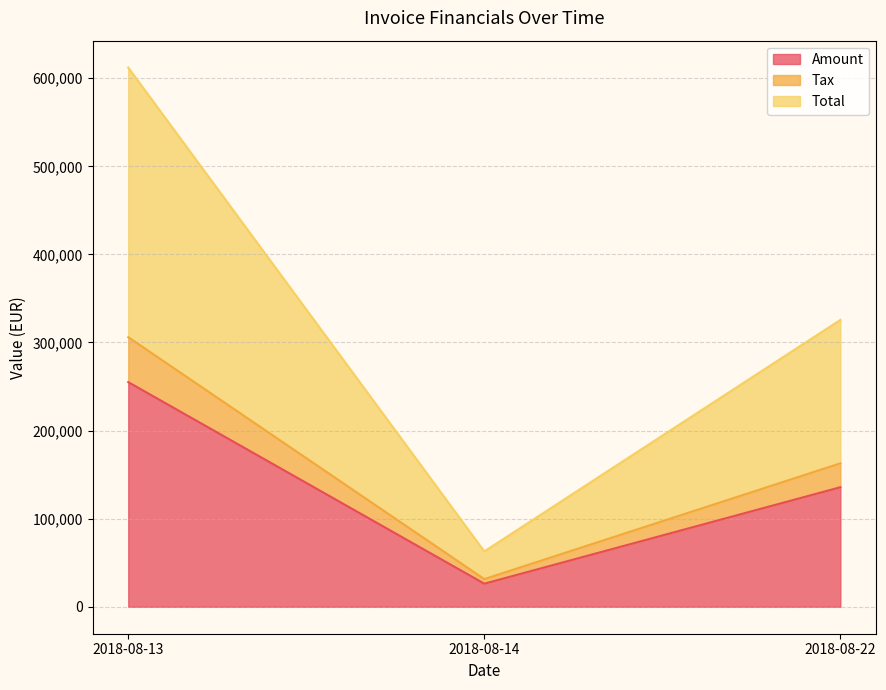

List the series in order of their peak value, highest first.

Total, Amount, Tax